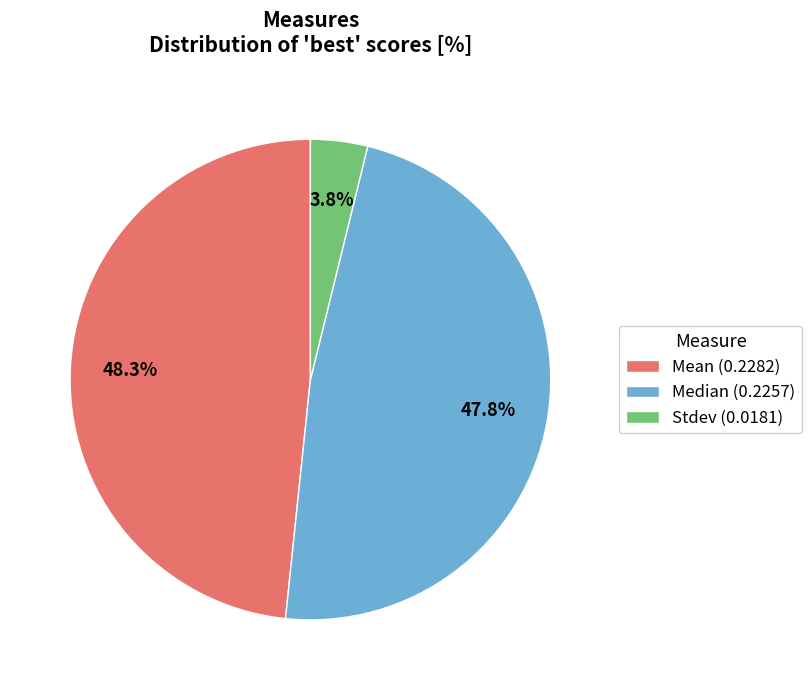

Count the number of slices in the pie.

3